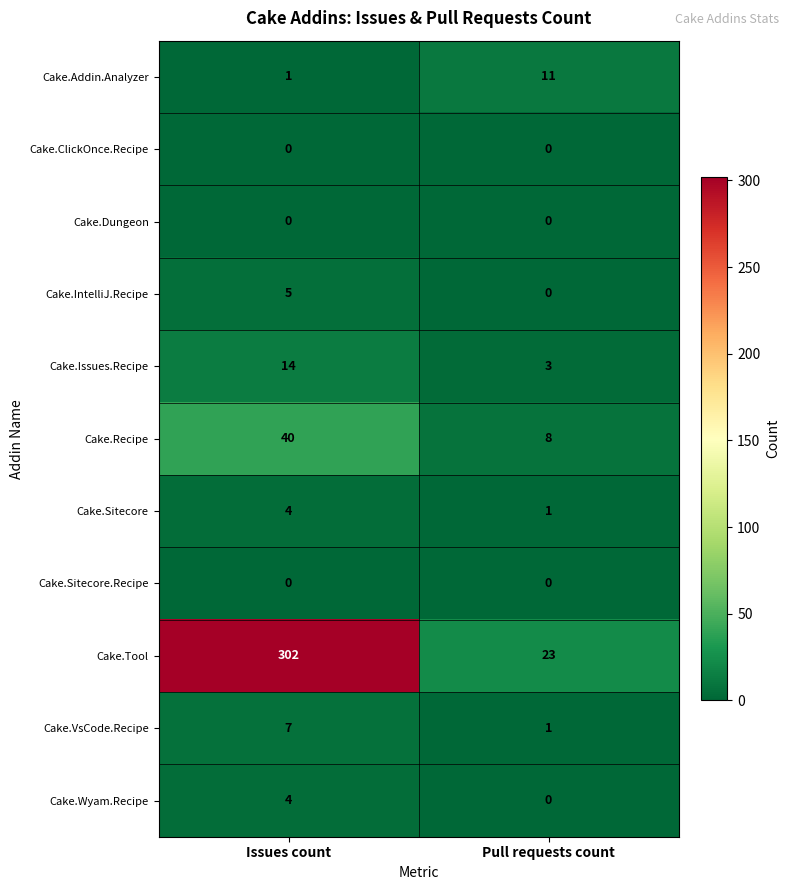

Which series changed the most between Issues count and Pull requests count?

Cake.Tool